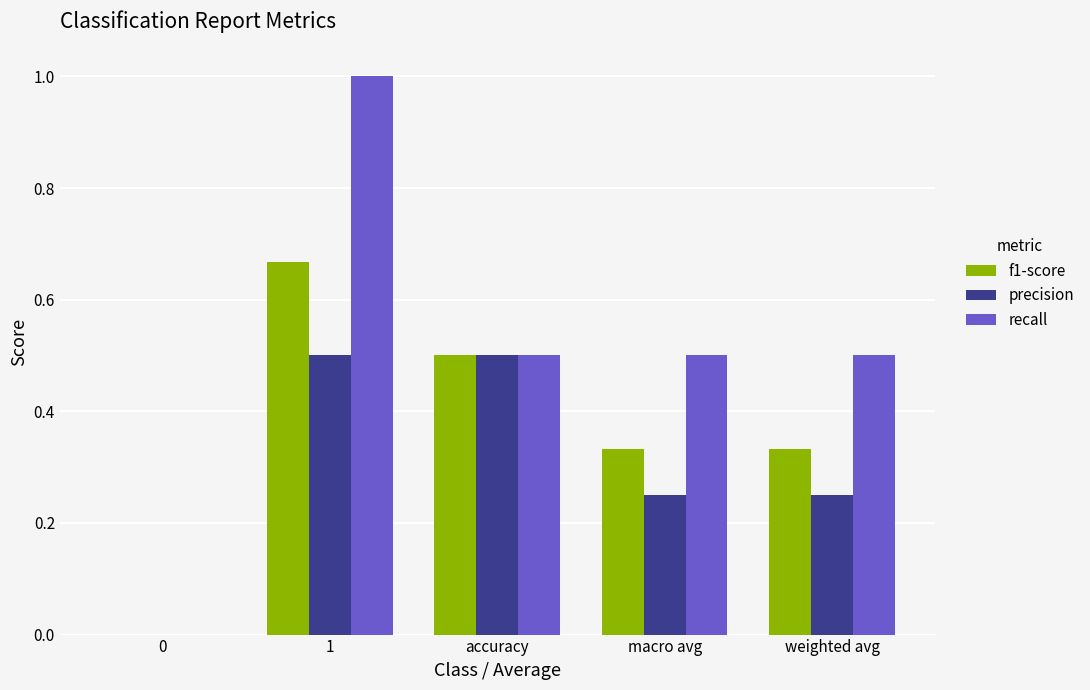

True or false: f1-score has a value of 1.1 at 1.

False